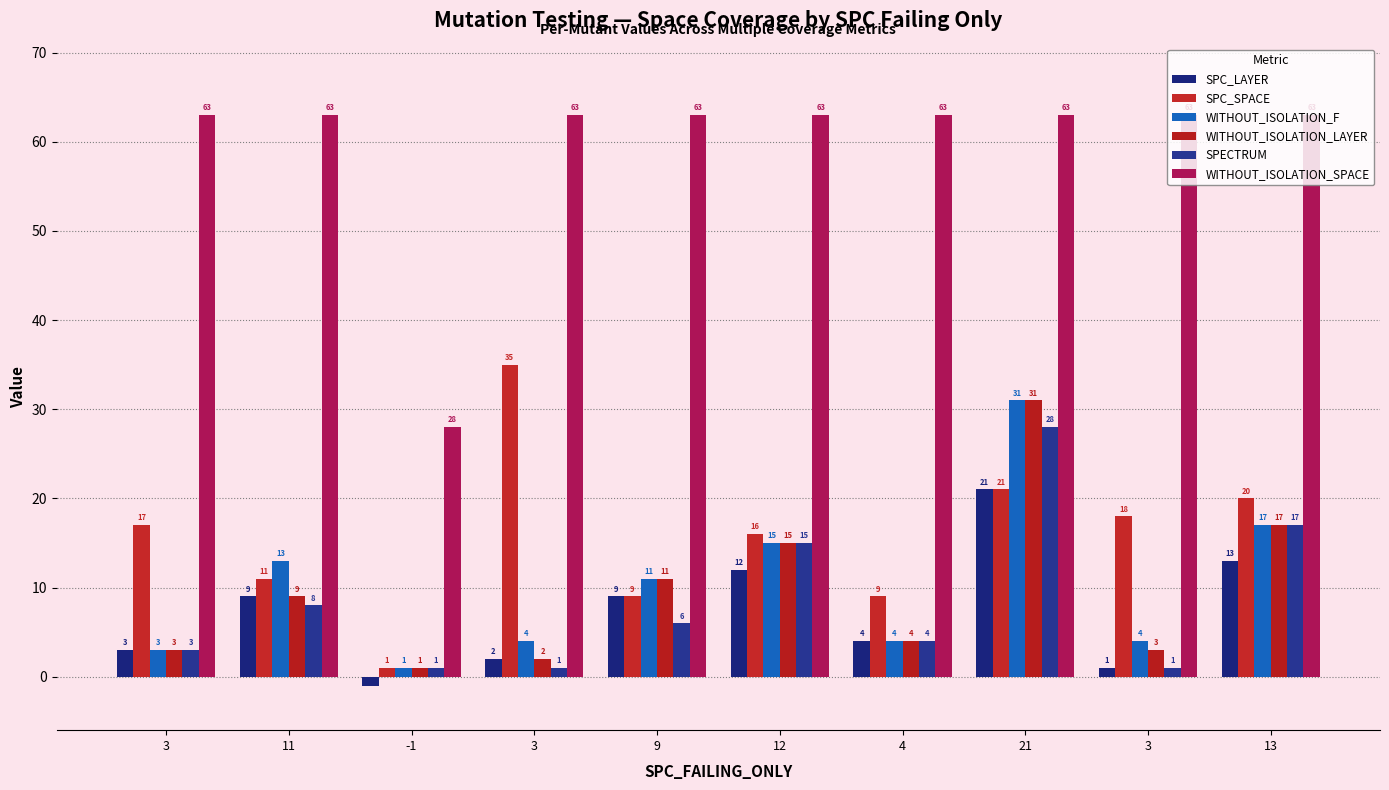

The value of SPECTRUM at -1 is 0. True or false?

False